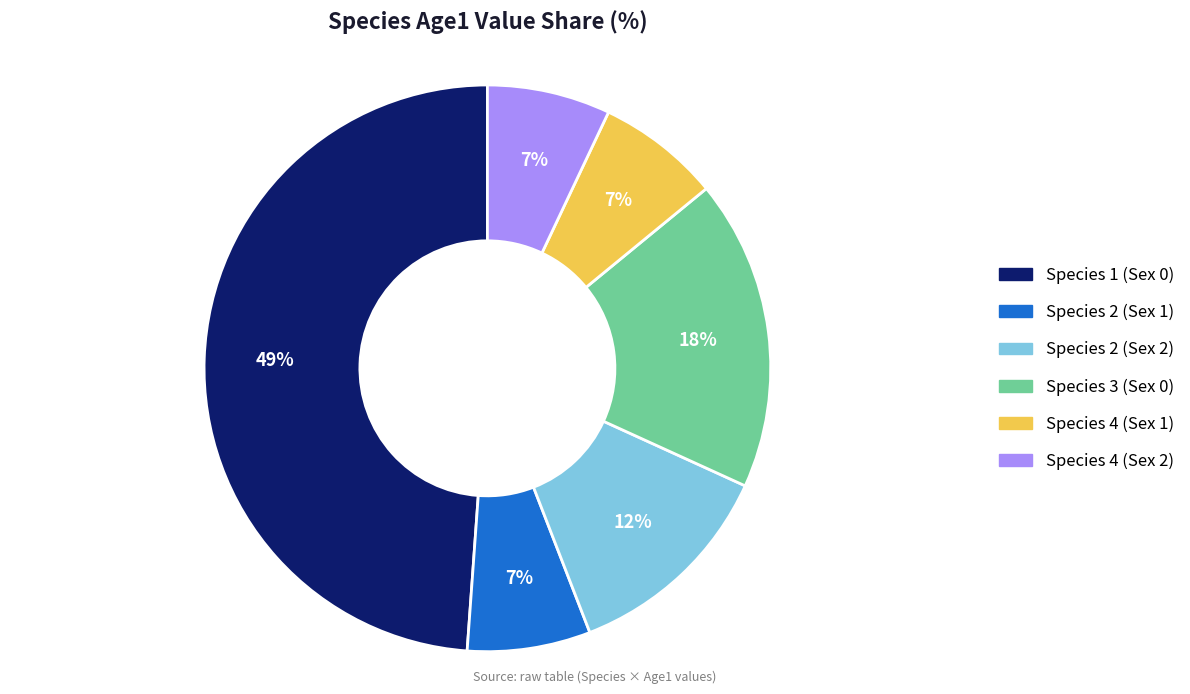

Is there any slice that represents more than half of the pie?

No